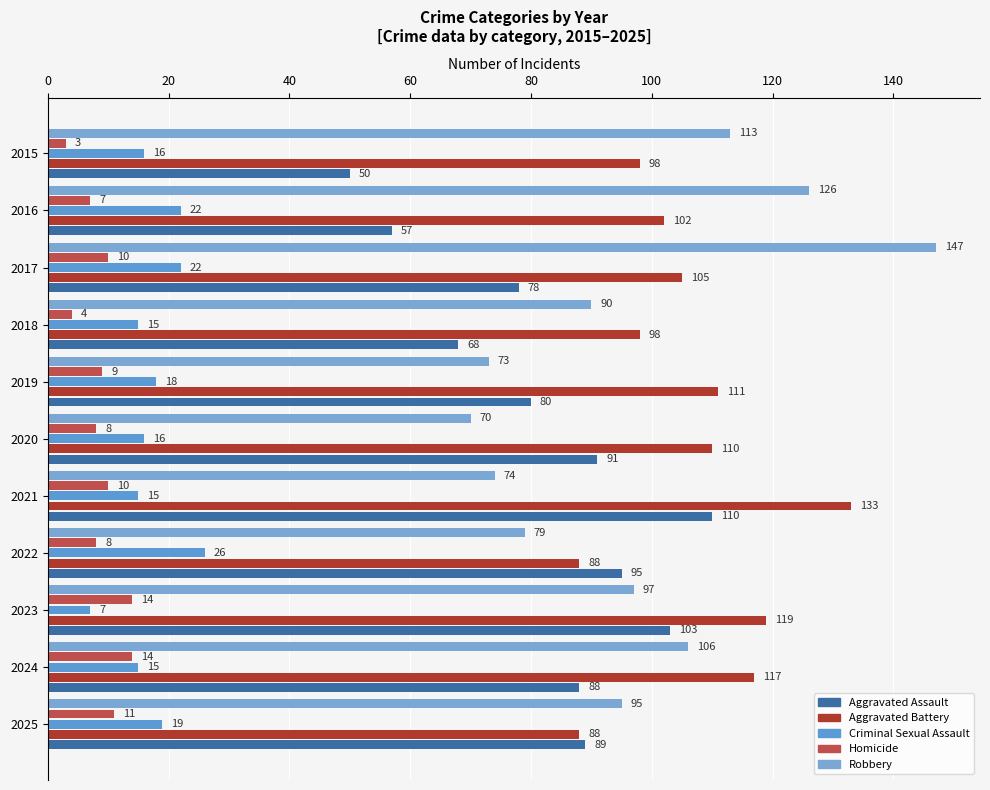

What are all the series names shown in the legend?

Aggravated Assault, Aggravated Battery, Criminal Sexual Assault, Homicide, Robbery